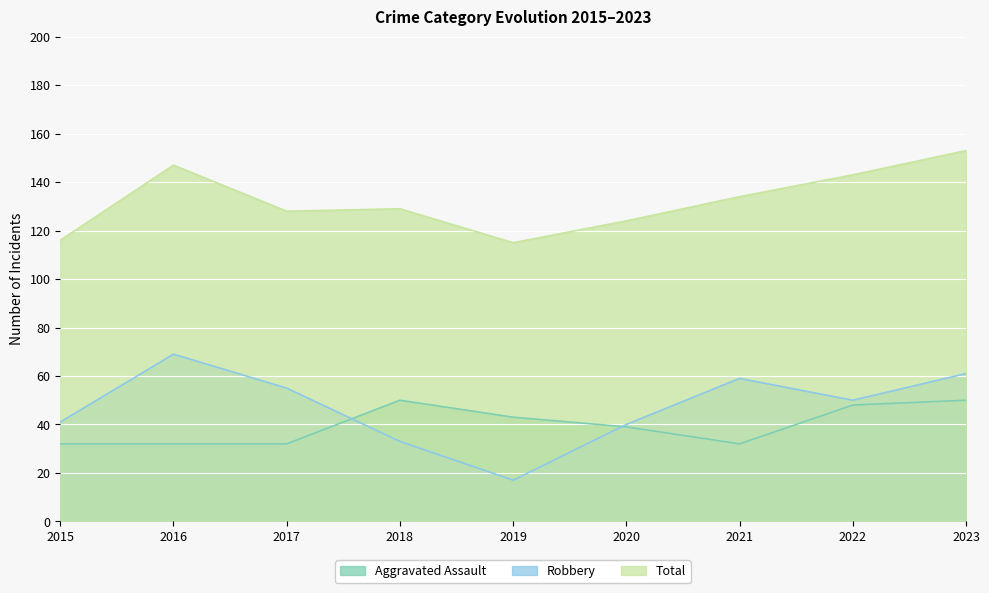

How many data points in Robbery are above 50?

4